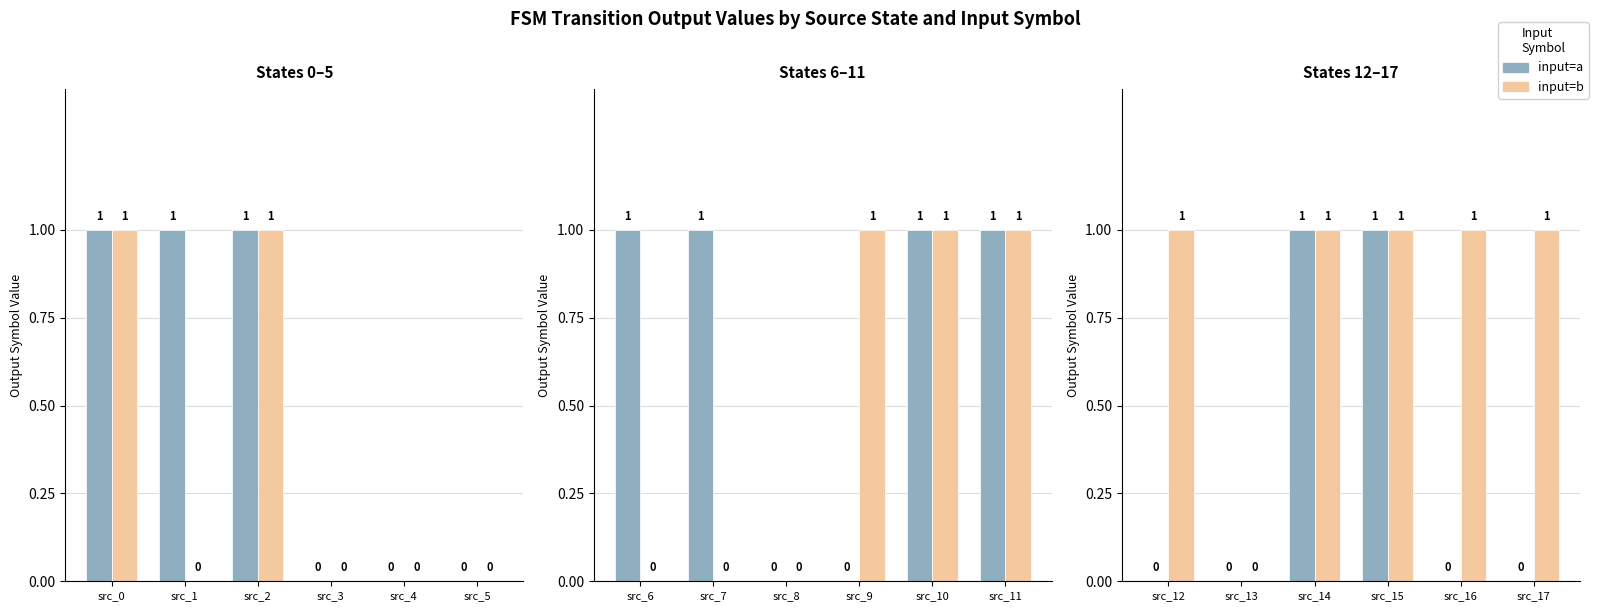

Does the chart contain stacked bars?

No